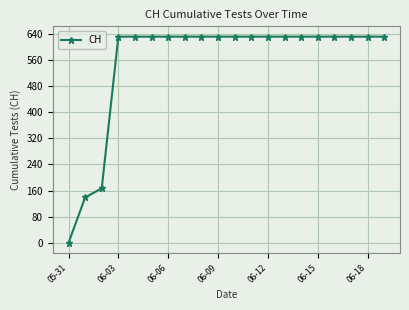

What is the difference between the maximum and minimum values?

631